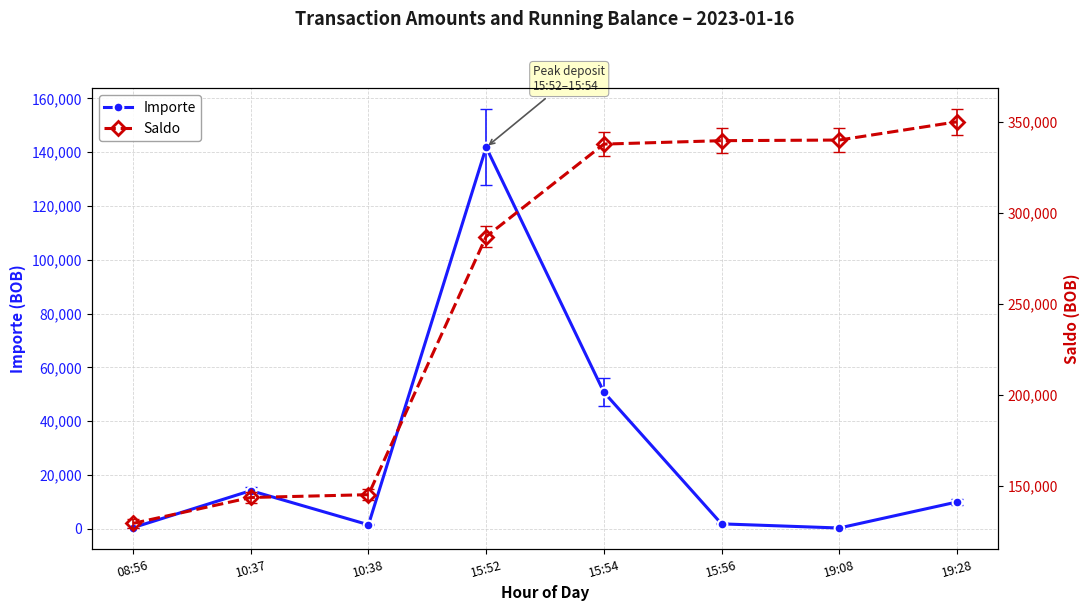

What is the difference between the maximum and minimum values in the Importe series?

141482.7